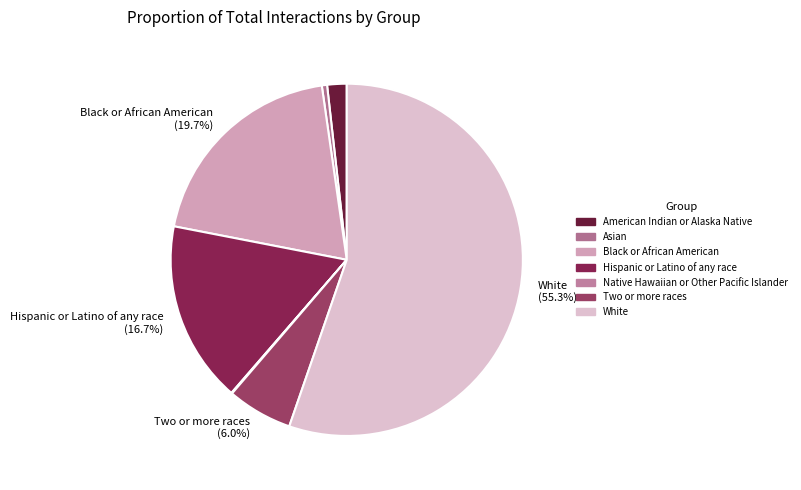

Does any single category account for the majority?

Yes